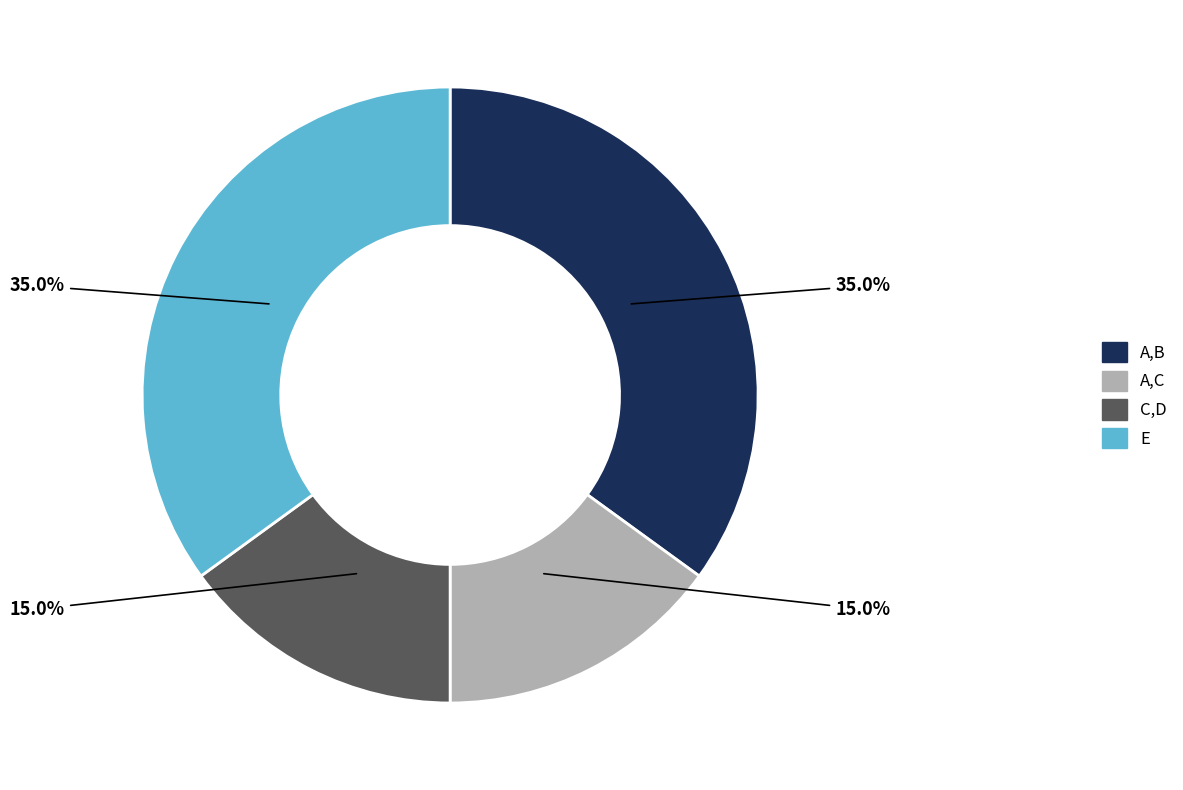

To the nearest percent, what portion does C,D represent?

15%